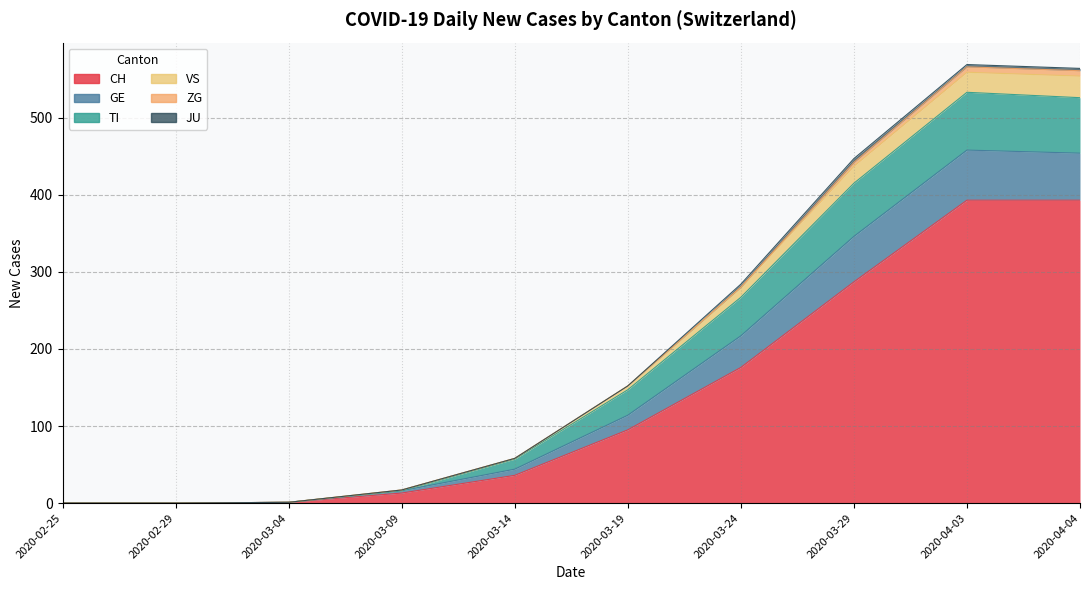

Is the value of VS at 2020-05-23 greater than the value of CH at 2020-04-18?

No